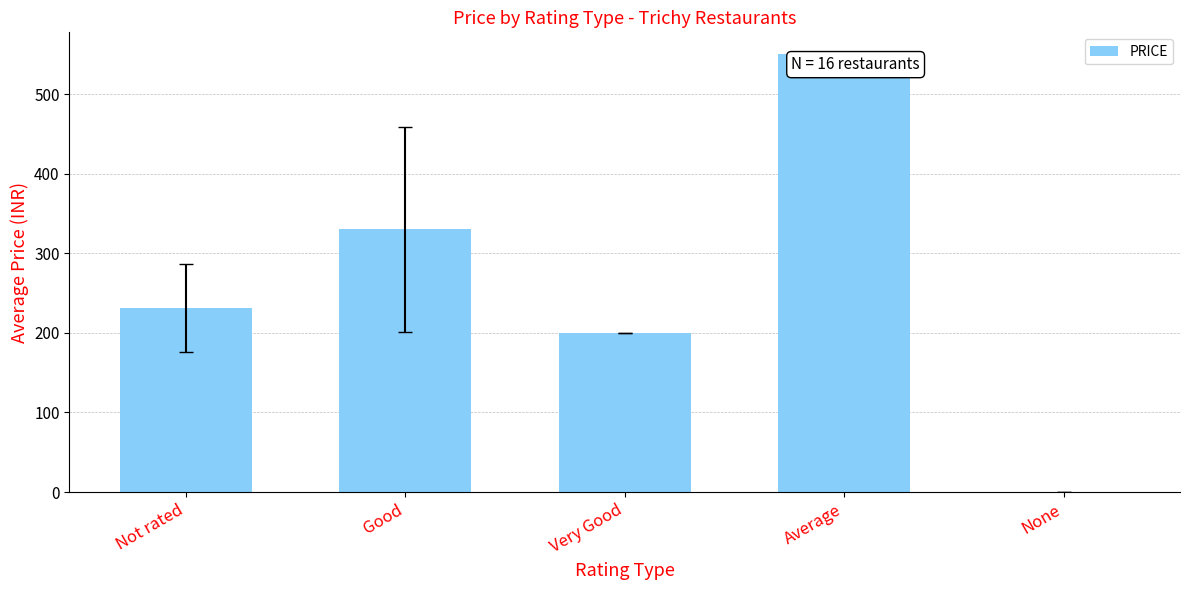

The value at Average is 871.4. True or false?

False